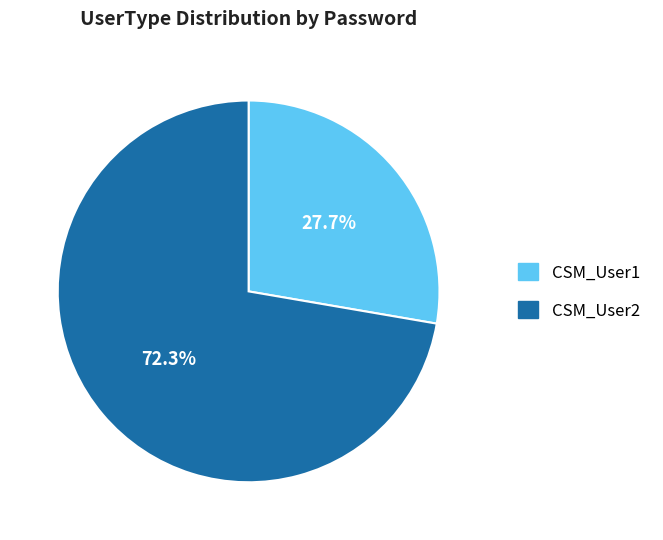

To the nearest percent, what is the difference between the largest and smallest slice percentages?

45%